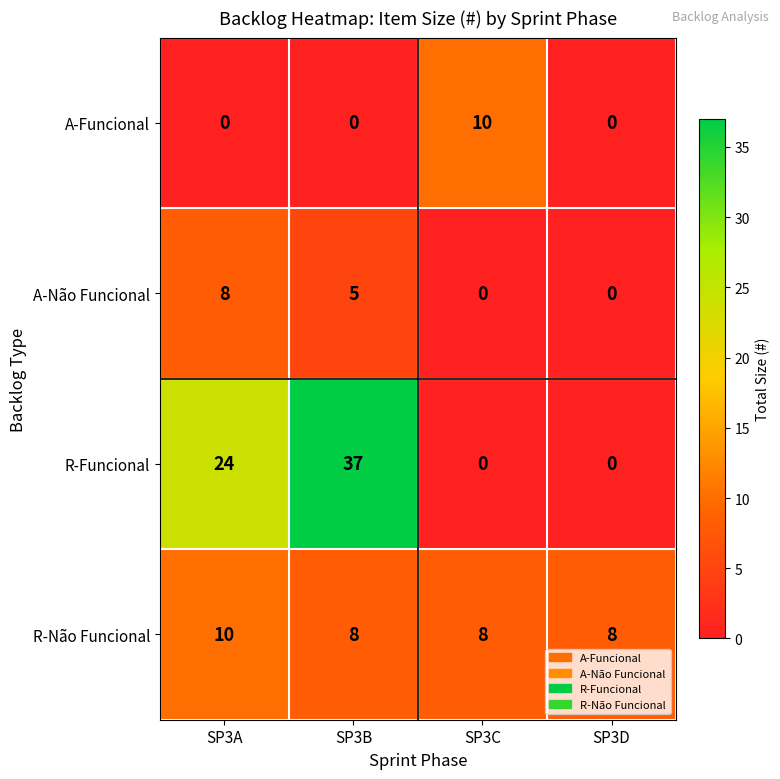

Is it true that R-Funcional equals 0 at SP3D?

True